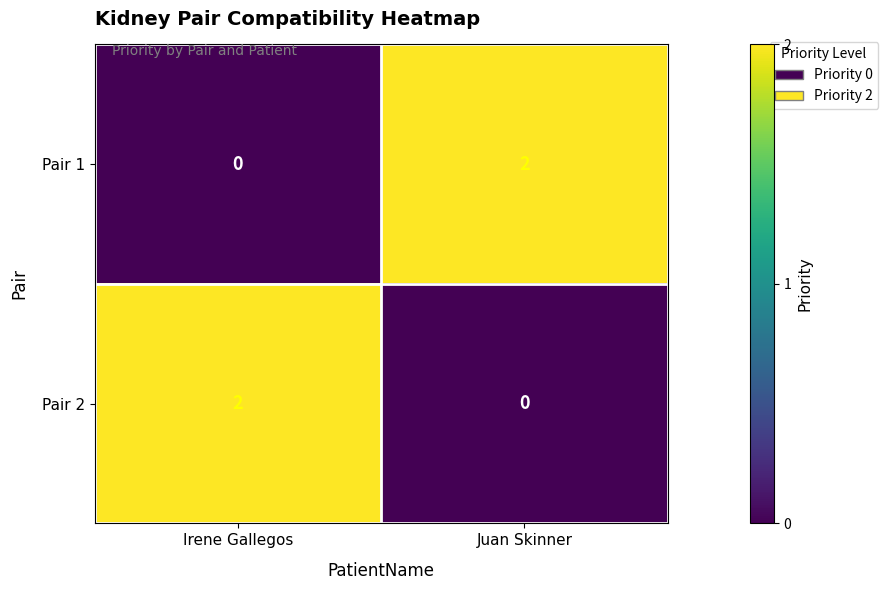

What is the total value across all series at Juan Skinner?

2